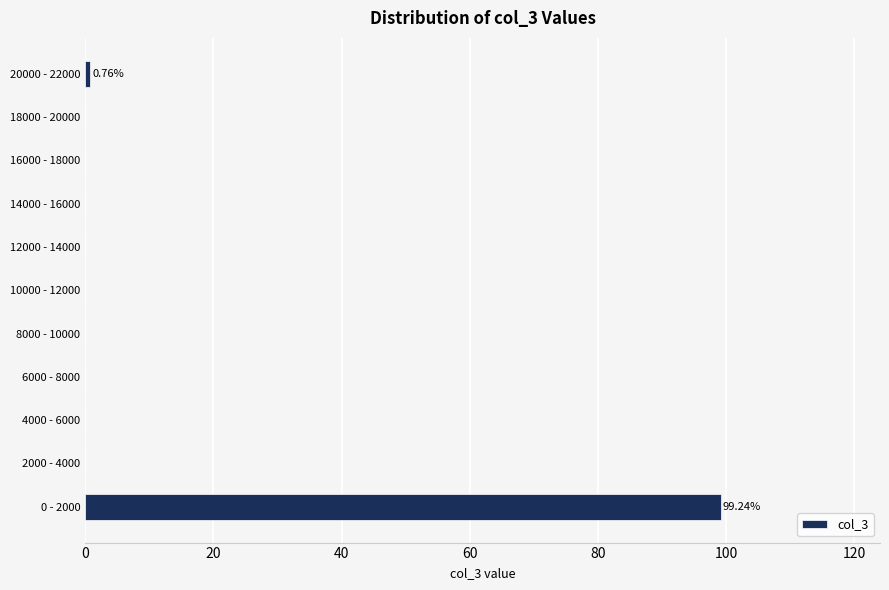

What is the sum of all values?

100.0